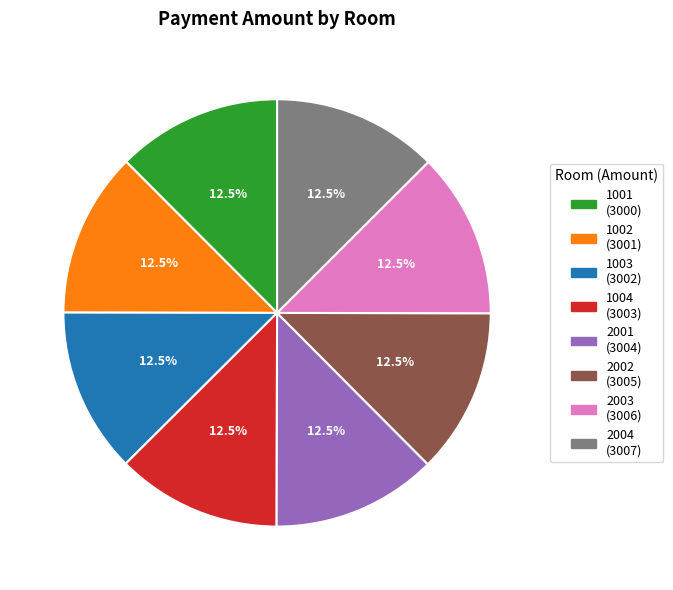

What is the ratio of the value at 1003 to the value at 2003?

1.0